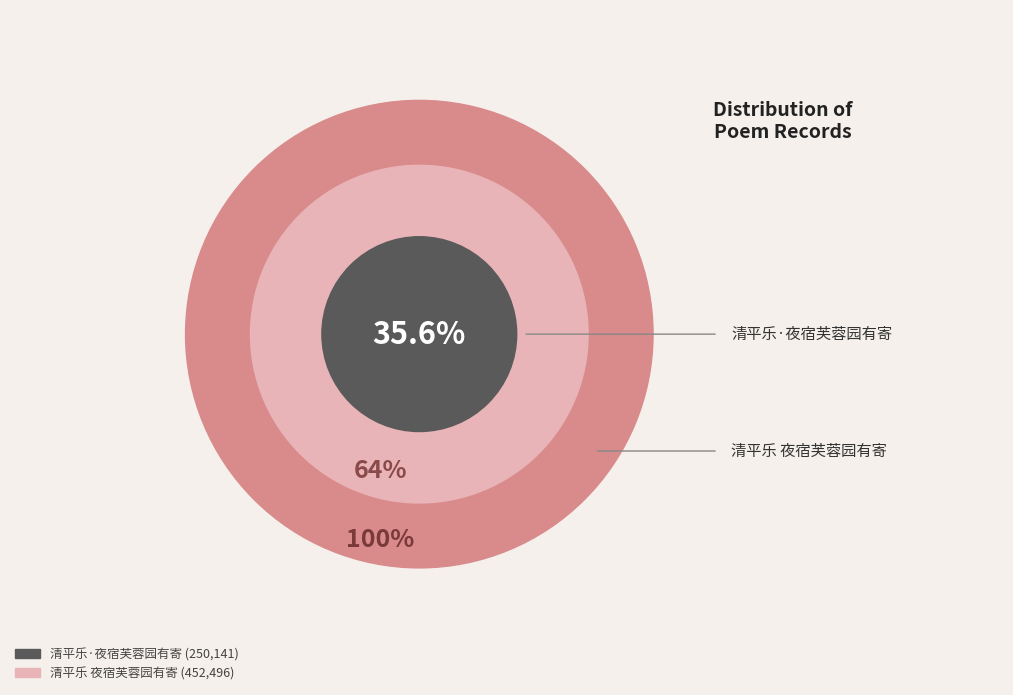

To the nearest percent, what is the difference between the largest and smallest slice percentages?

29%